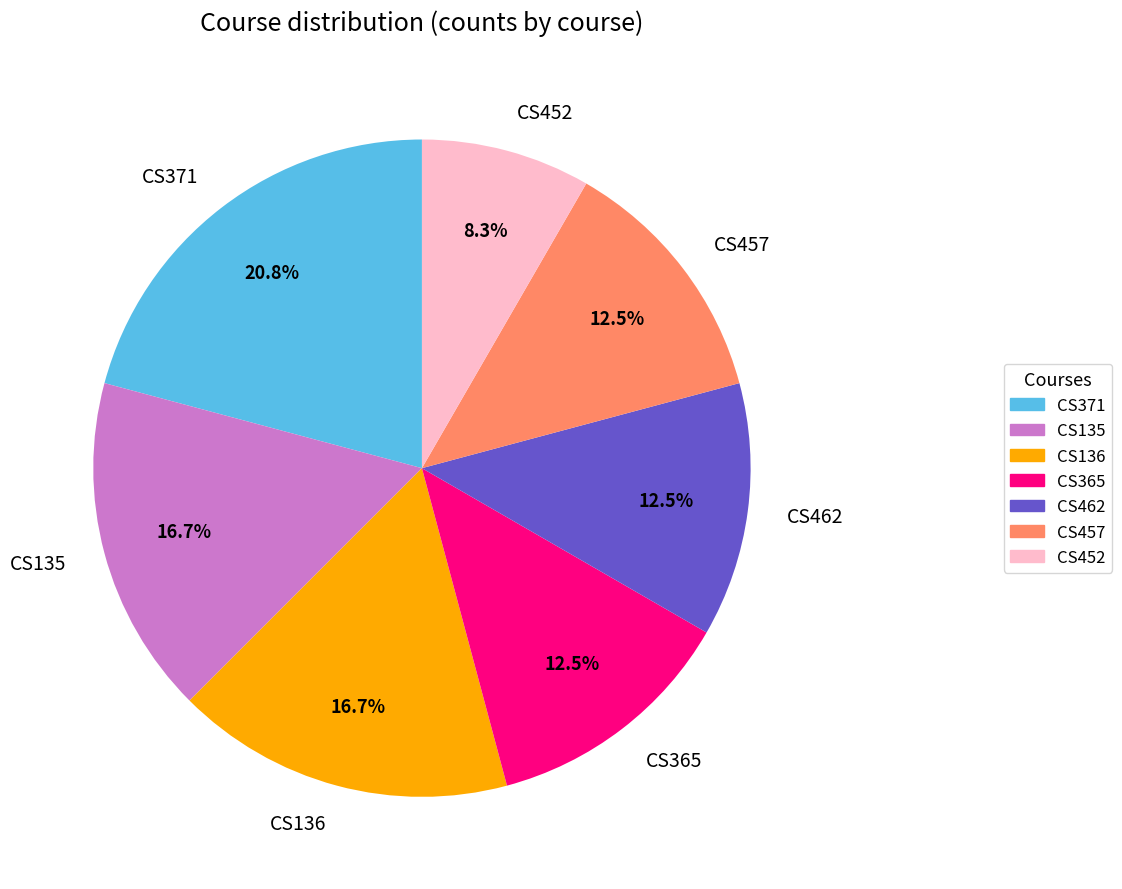

Is the sum of CS135 and CS457 greater than half?

No